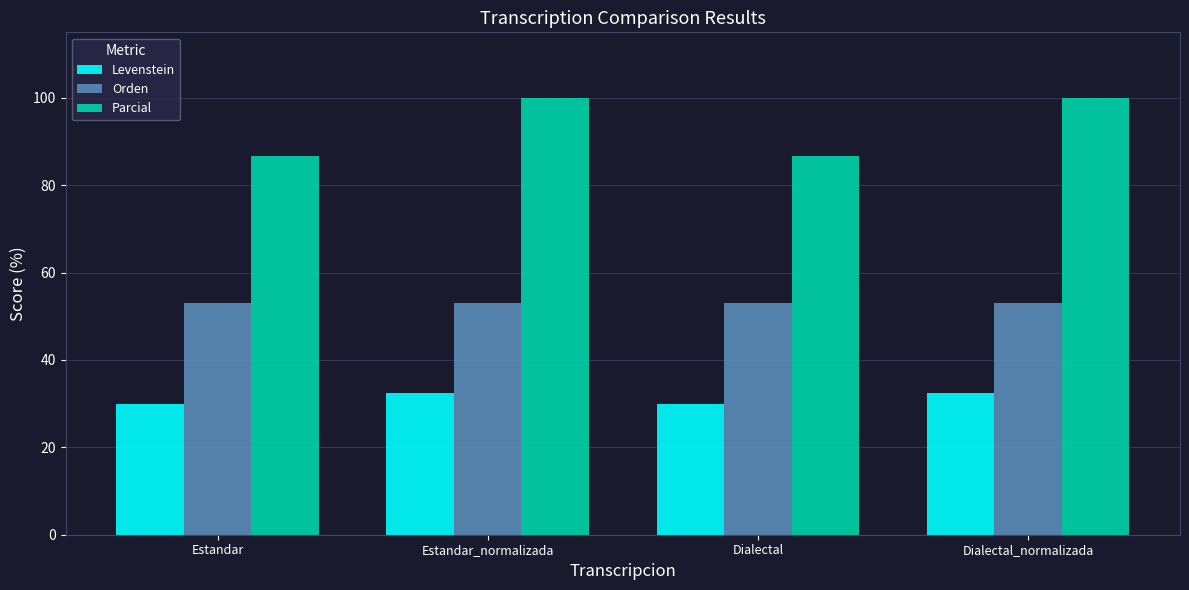

True or false: Orden has a value of 89.2 at Dialectal_normalizada.

False